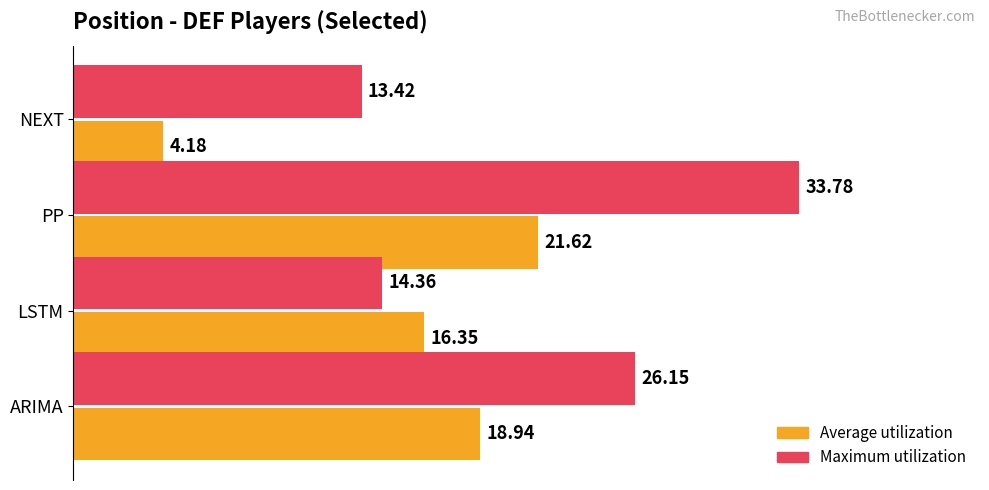

At which label does Maximum utilization reach its peak?

PP